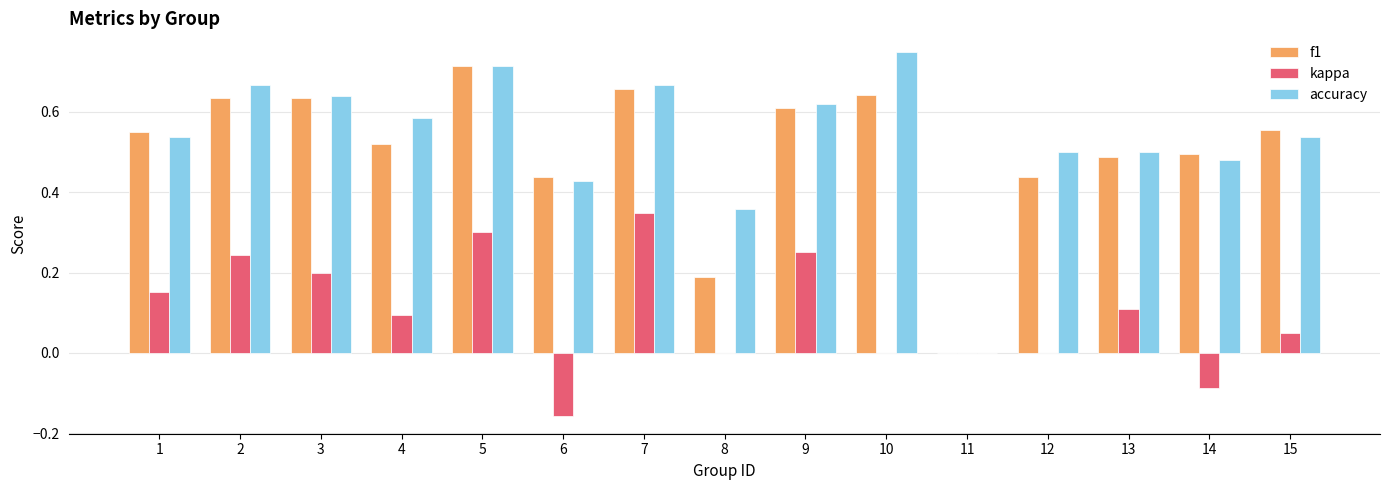

At which label does kappa reach its peak?

7